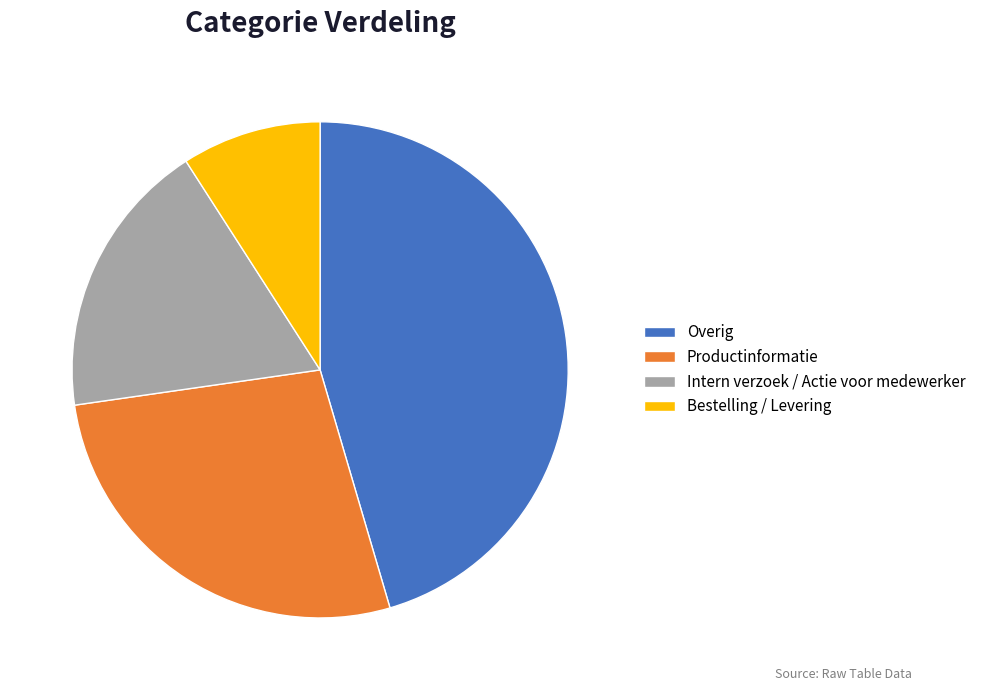

Which slice is the largest?

Overig